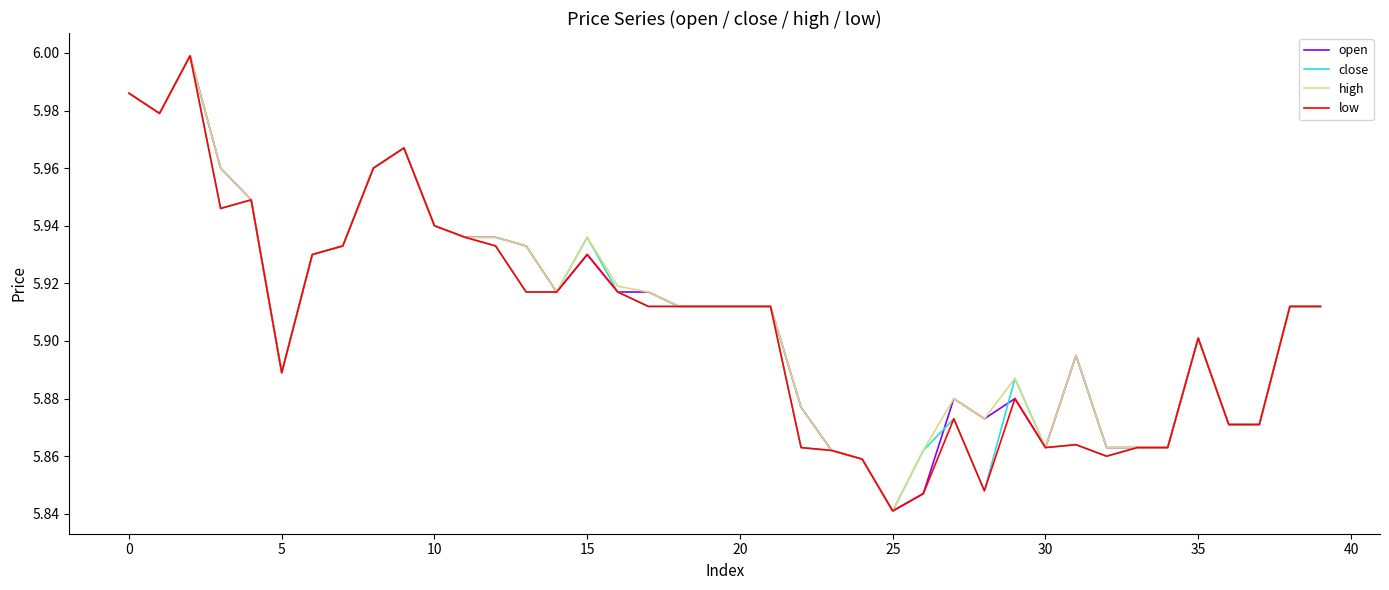

Which series has the widest spread of values?

open